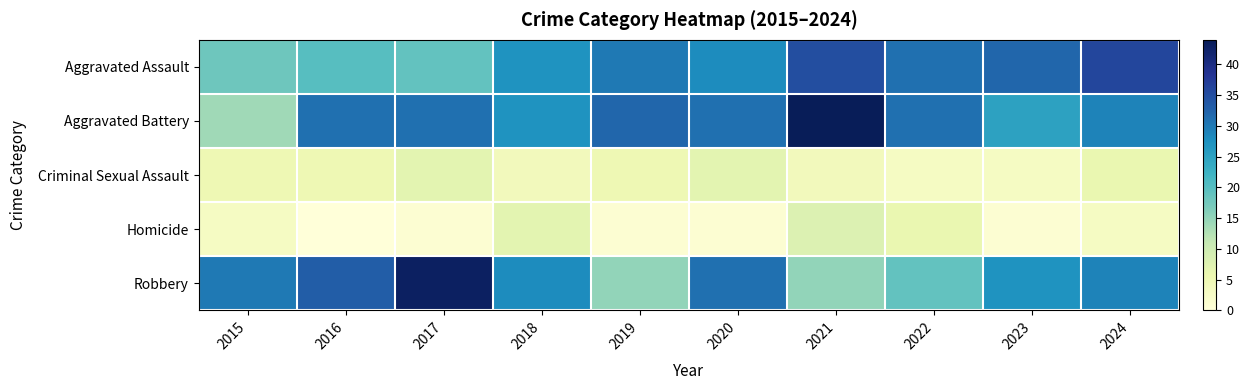

Between 2018 and 2022, which series saw the biggest shift?

Robbery